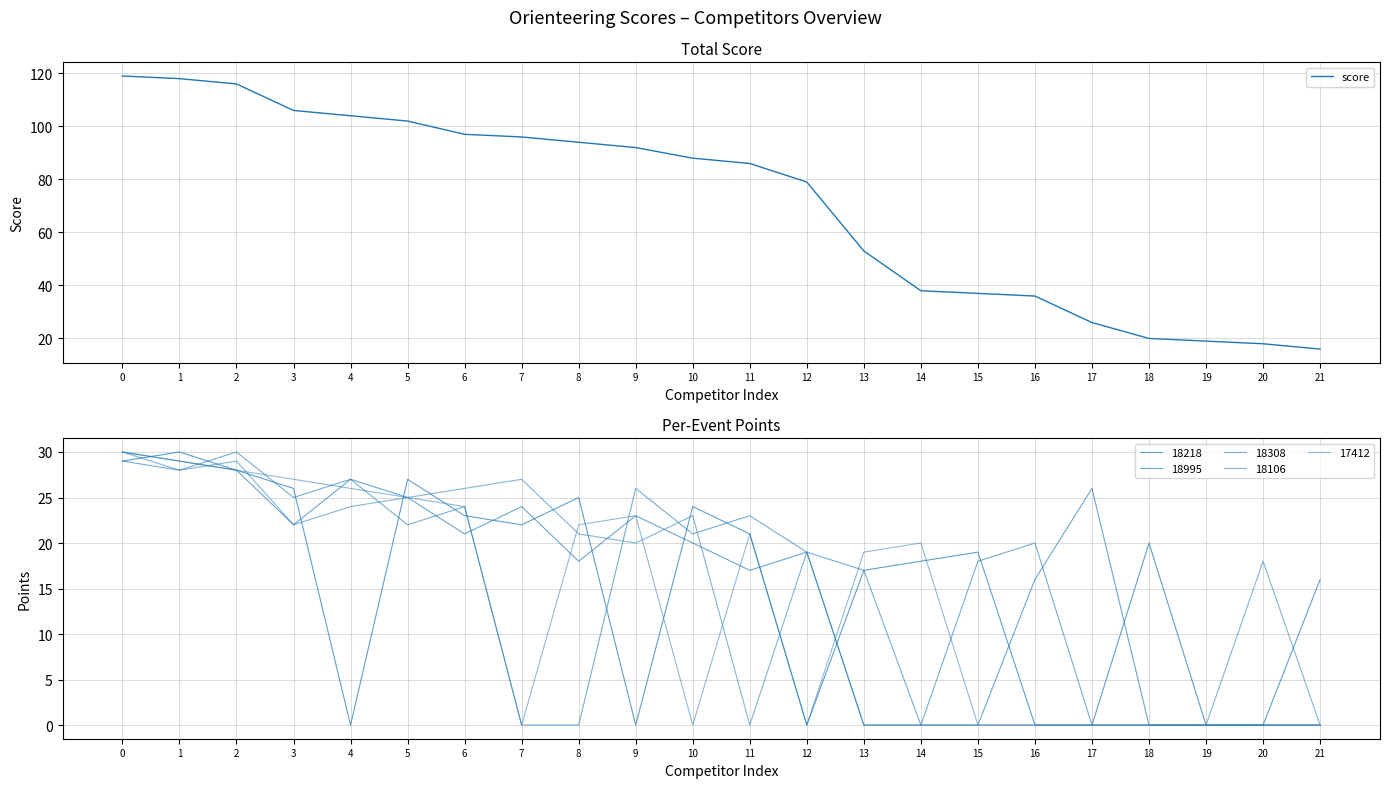

Rank the categories by value from highest to lowest.

0, 1, 2, 3, 4, 5, 6, 7, 8, 9, 10, 11, 12, 13, 14, 15, 16, 17, 18, 19, 20, 21